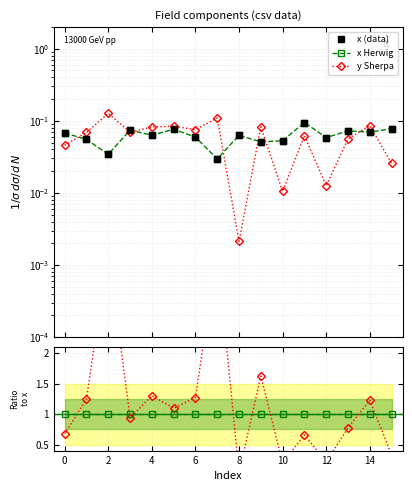

What is the difference between the maximum and minimum values in the y series?

0.1